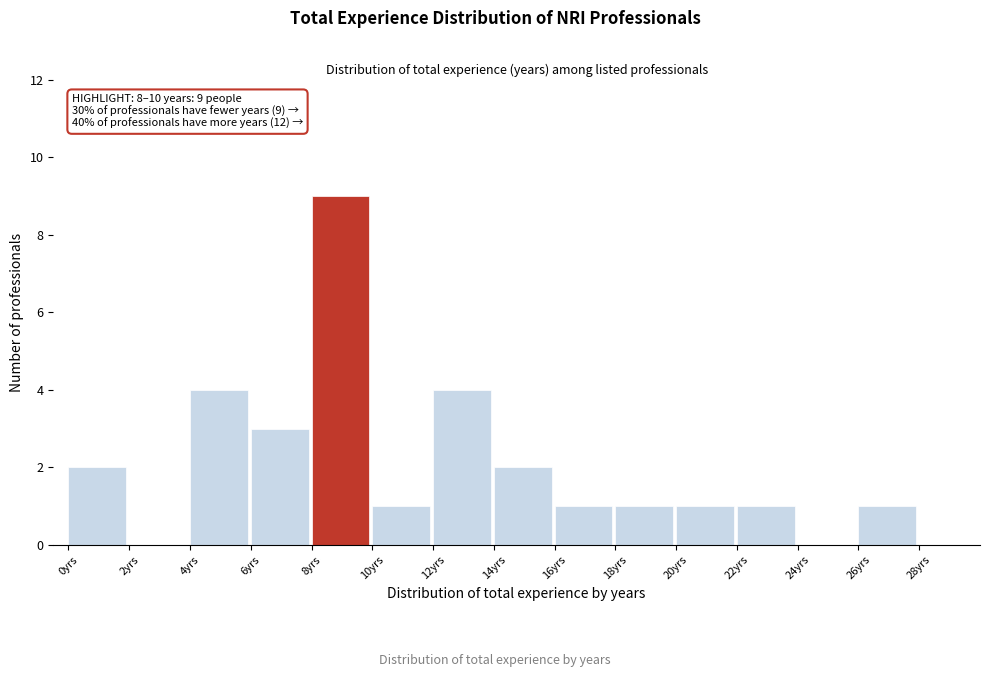

Which range on the x-axis has the tallest bar?

8 to 10